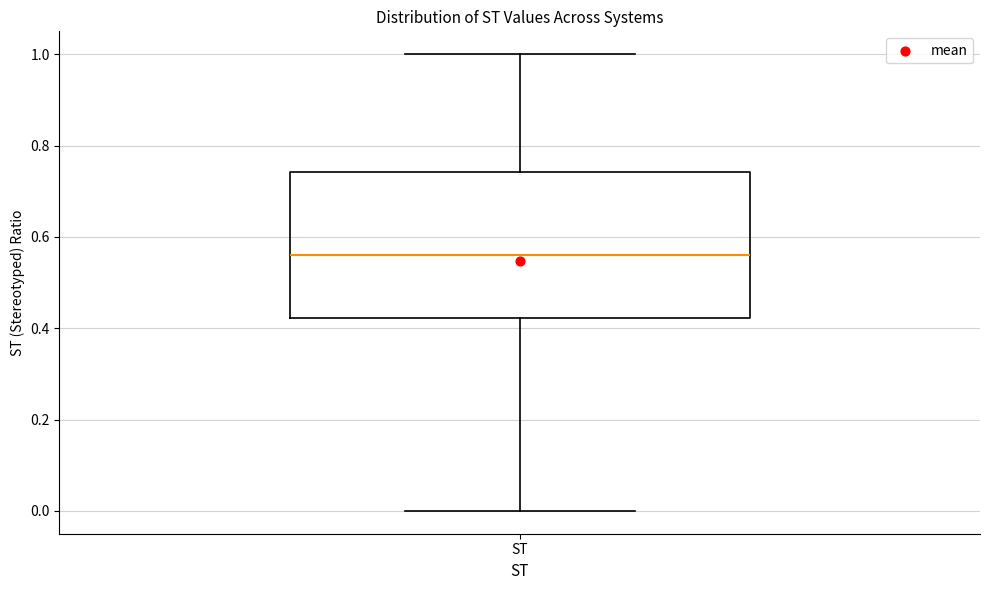

Transcribe this box plot: give where the median line is, the range the box spans, and where the two whiskers end, as read against the y-axis. The values are not printed on the chart, so give them approximately, as read against the axis.

median 0.56, box 0.42 to 0.74, whiskers 0.00 to 1.00